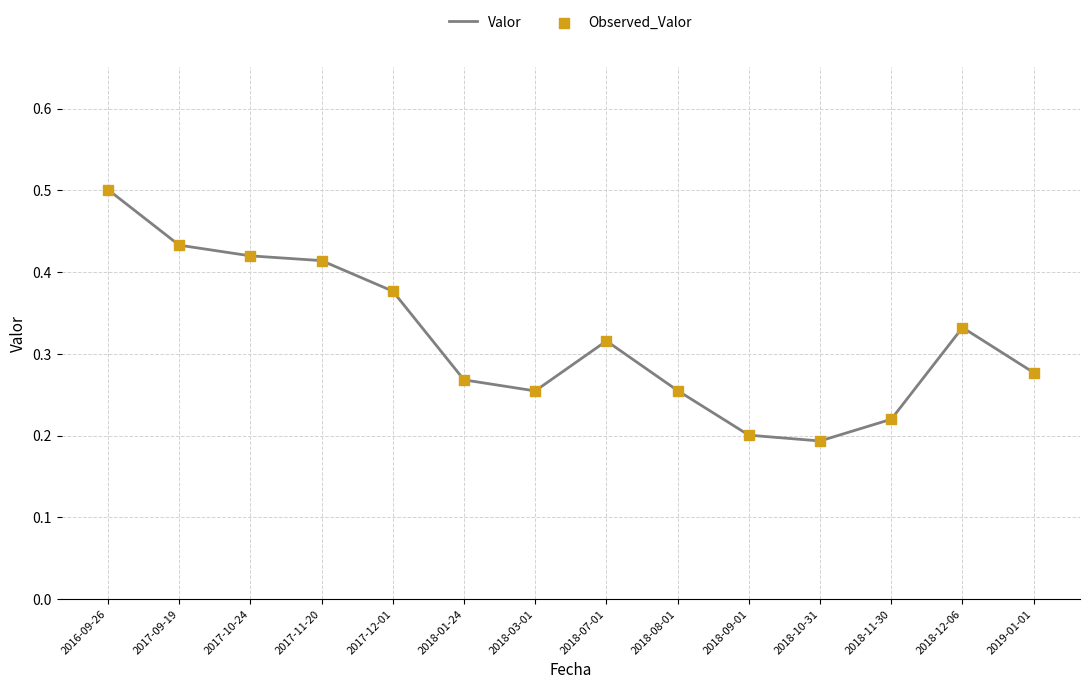

What position from the right is 2017-10-24?

12